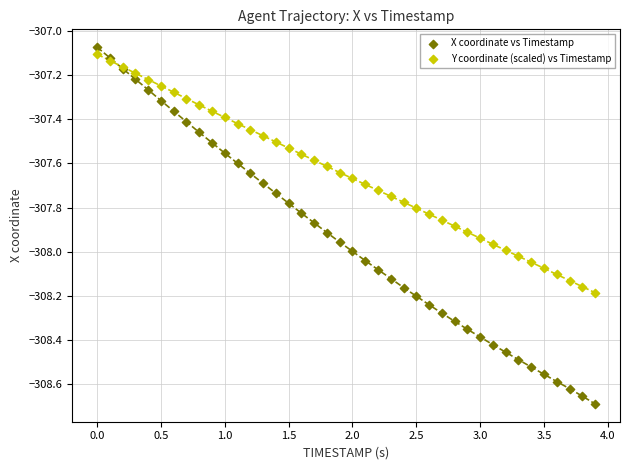

Which series has the widest spread of Y values?

X coordinate vs Timestamp